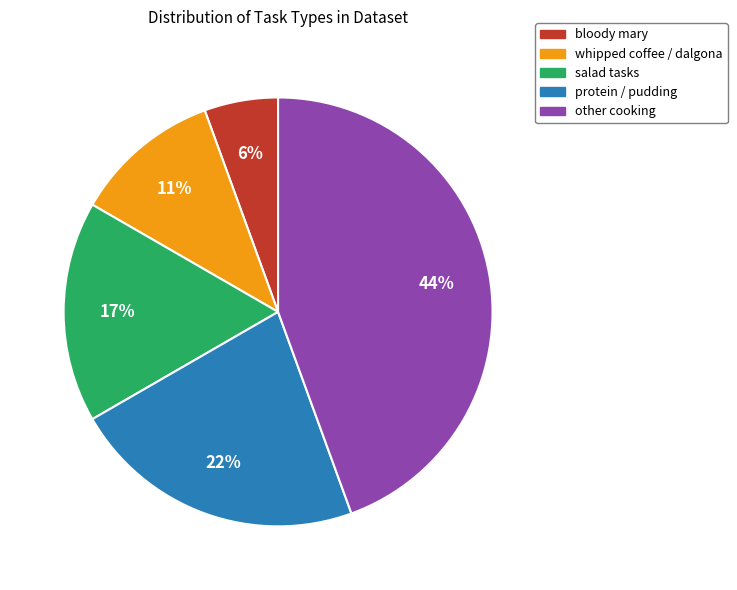

To the nearest percent, what is the difference between the bloody mary and salad tasks slice percentages?

11%